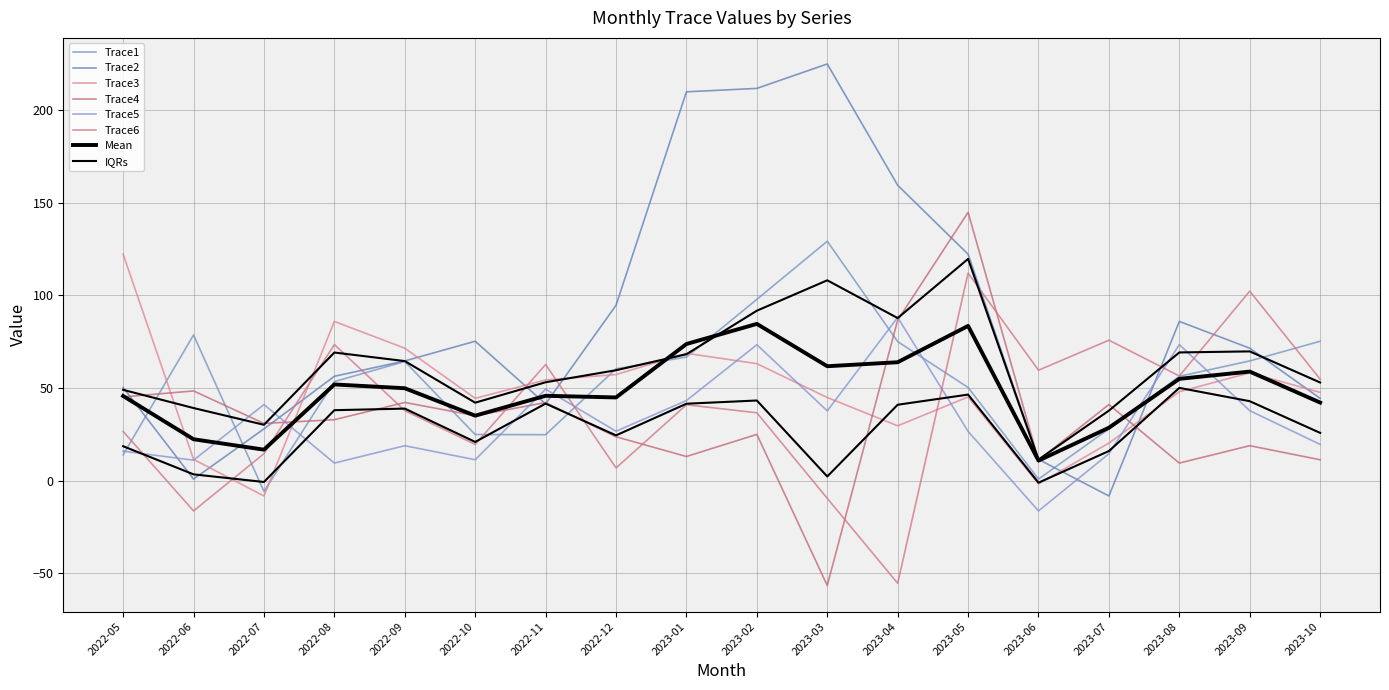

Which series has the largest total across all categories?

Trace2